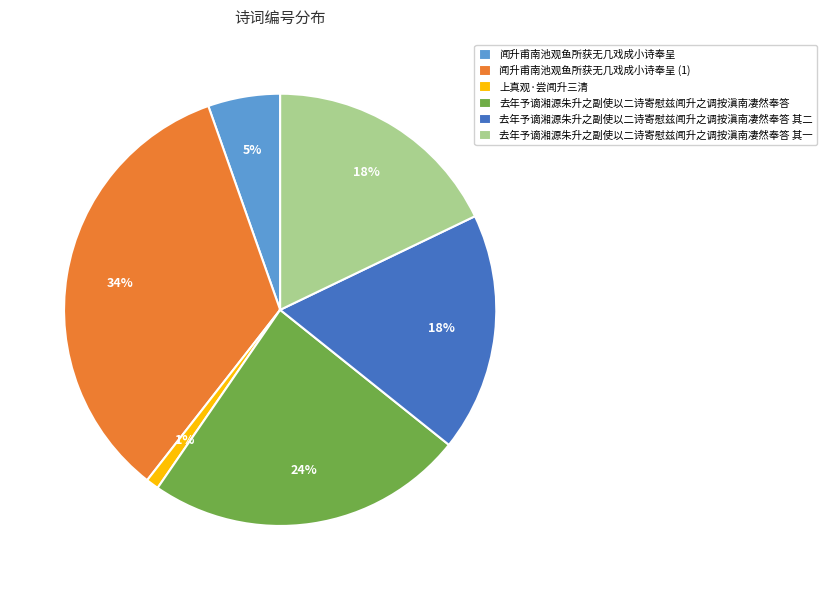

Is it true that 去年予谪湘源朱升之副使以二诗寄慰兹闻升之调按滇南凄然奉答 其一 is 18% of the pie?

True